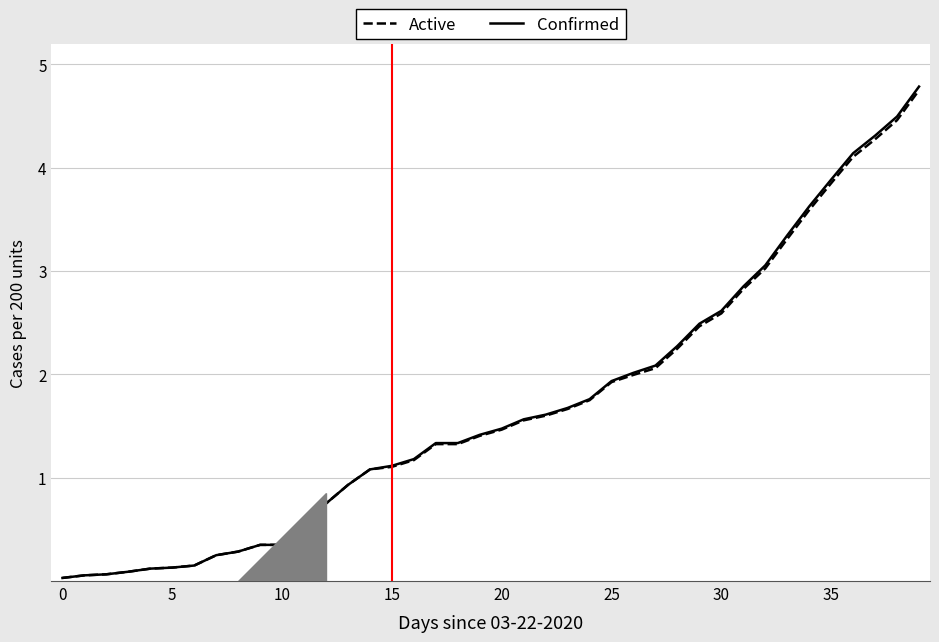

At how many categories does at least one series exceed 4?

4